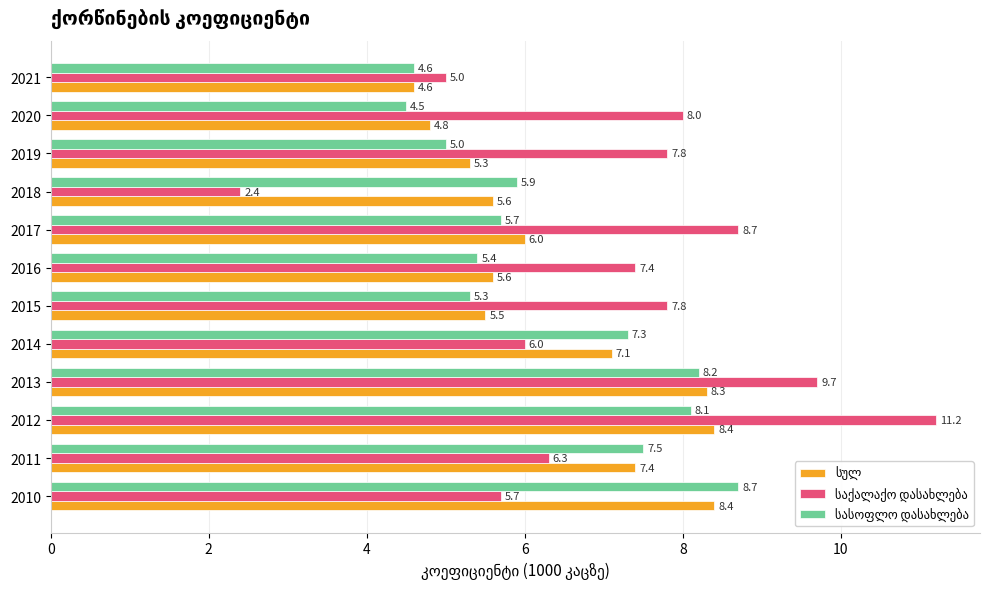

What is the maximum value shown in the chart?

11.2